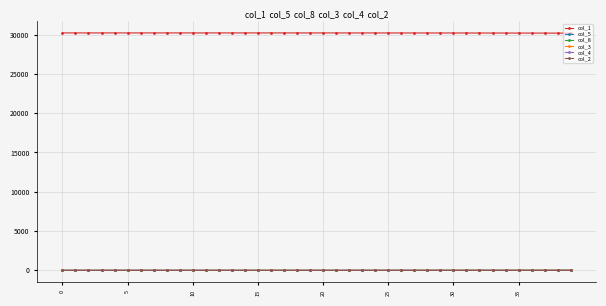

True or false: col_4 and col_1 cross at least once.

False